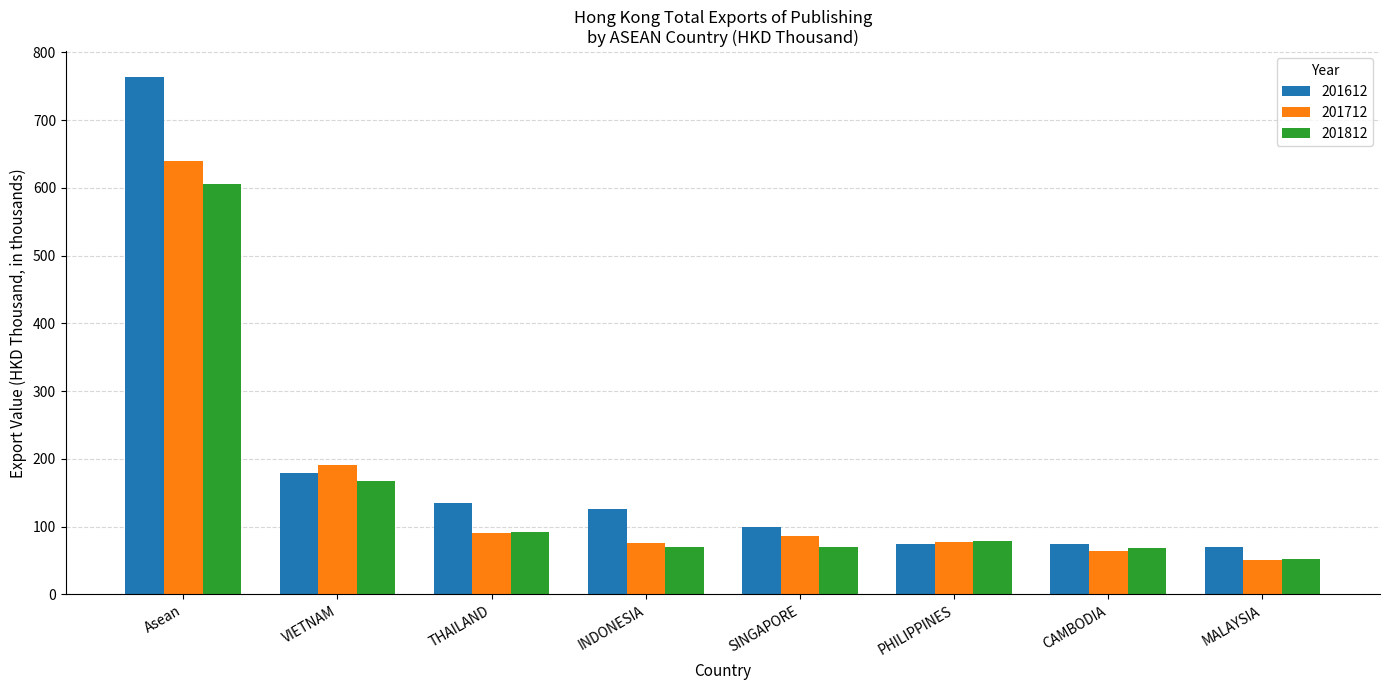

What position from the left is PHILIPPINES?

6